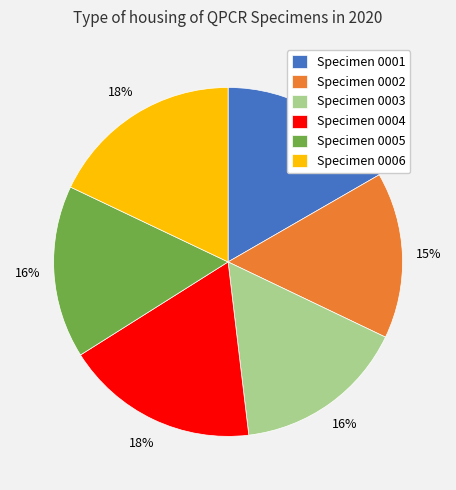

True or false: Specimen 0001 accounts for 28% of the total.

False